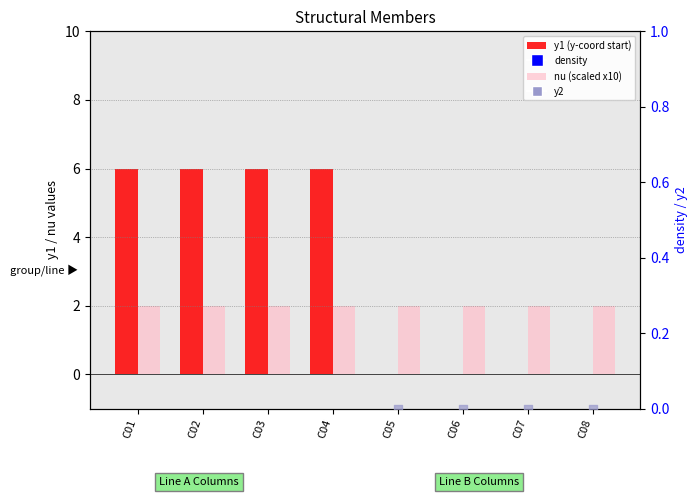

At which category is the sum across all series the highest?

C01